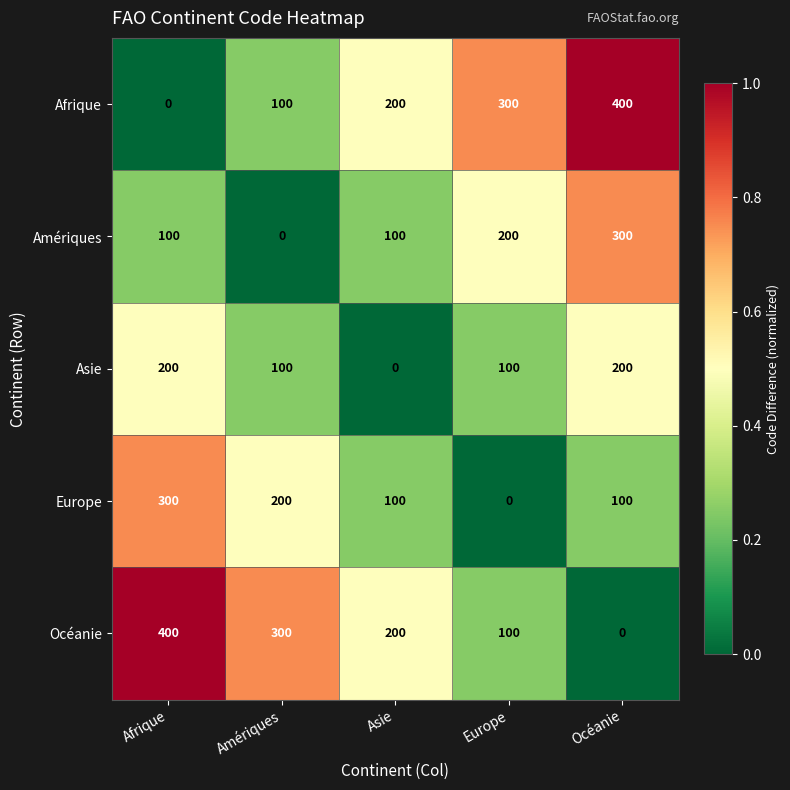

How many distinct data groups are displayed?

5